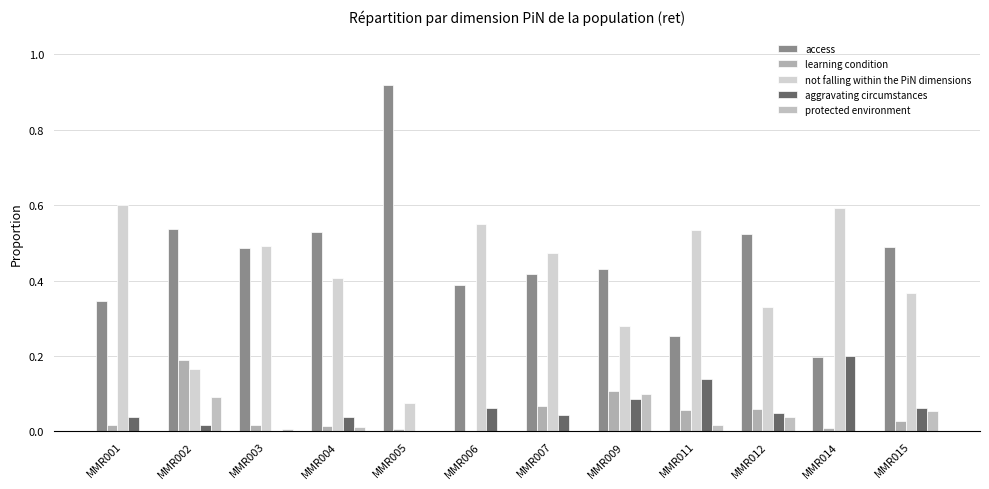

Reading left to right, list all the values displayed in this chart.

access: MMR001=0.3	MMR002=0.5	MMR003=0.5	MMR004=0.5	MMR005=0.9	MMR006=0.4	MMR007=0.4	MMR009=0.4	MMR011=0.3	MMR012=0.5	MMR014=0.2	MMR015=0.5
learning condition: MMR001=0.0	MMR002=0.2	MMR003=0.0	MMR004=0.0	MMR005=0.0	MMR006=0.0	MMR007=0.1	MMR009=0.1	MMR011=0.1	MMR012=0.1	MMR014=0.0	MMR015=0.0
not falling within the PiN dimensions: MMR001=0.6	MMR002=0.2	MMR003=0.5	MMR004=0.4	MMR005=0.1	MMR006=0.5	MMR007=0.5	MMR009=0.3	MMR011=0.5	MMR012=0.3	MMR014=0.6	MMR015=0.4
aggravating circumstances: MMR001=0.0	MMR002=0.0	MMR003=0.0	MMR004=0.0	MMR005=0.0	MMR006=0.1	MMR007=0.0	MMR009=0.1	MMR011=0.1	MMR012=0.0	MMR014=0.2	MMR015=0.1
protected environment: MMR001=0.0	MMR002=0.1	MMR003=0.0	MMR004=0.0	MMR005=0.0	MMR006=0.0	MMR007=0.0	MMR009=0.1	MMR011=0.0	MMR012=0.0	MMR014=0.0	MMR015=0.1